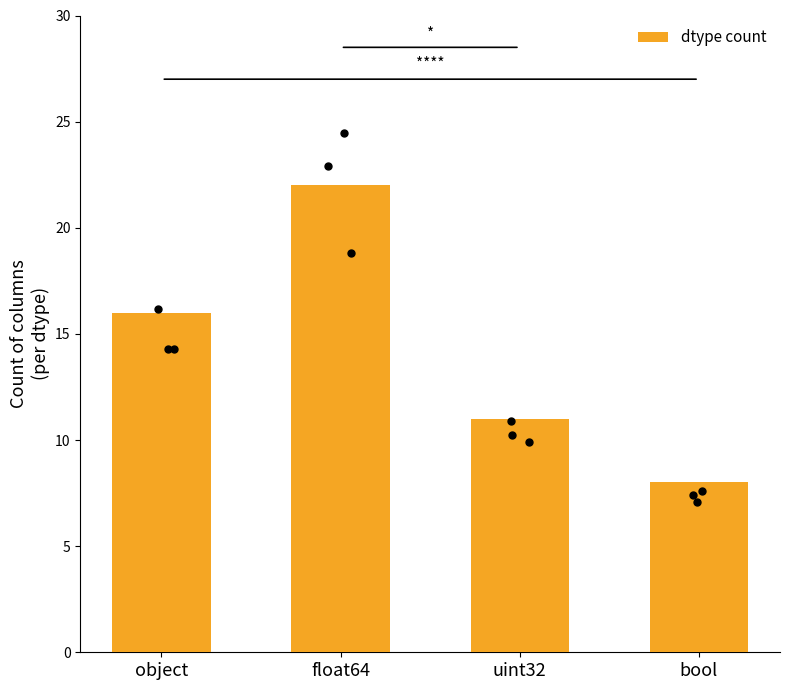

What is the change in value from float64 to uint32?

-11